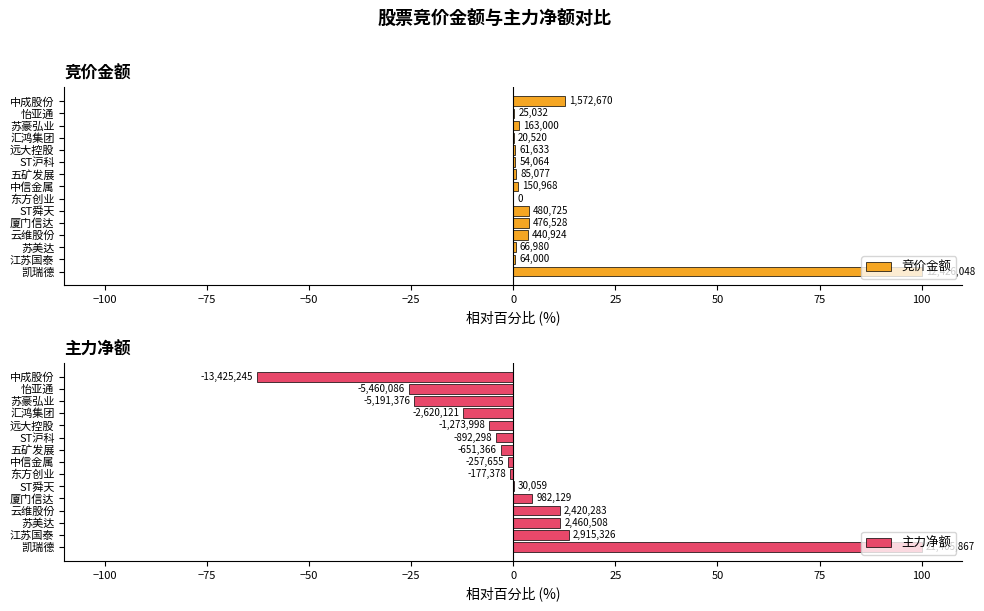

List the series in order of their overall mean, lowest first.

主力净额, 竞价金额